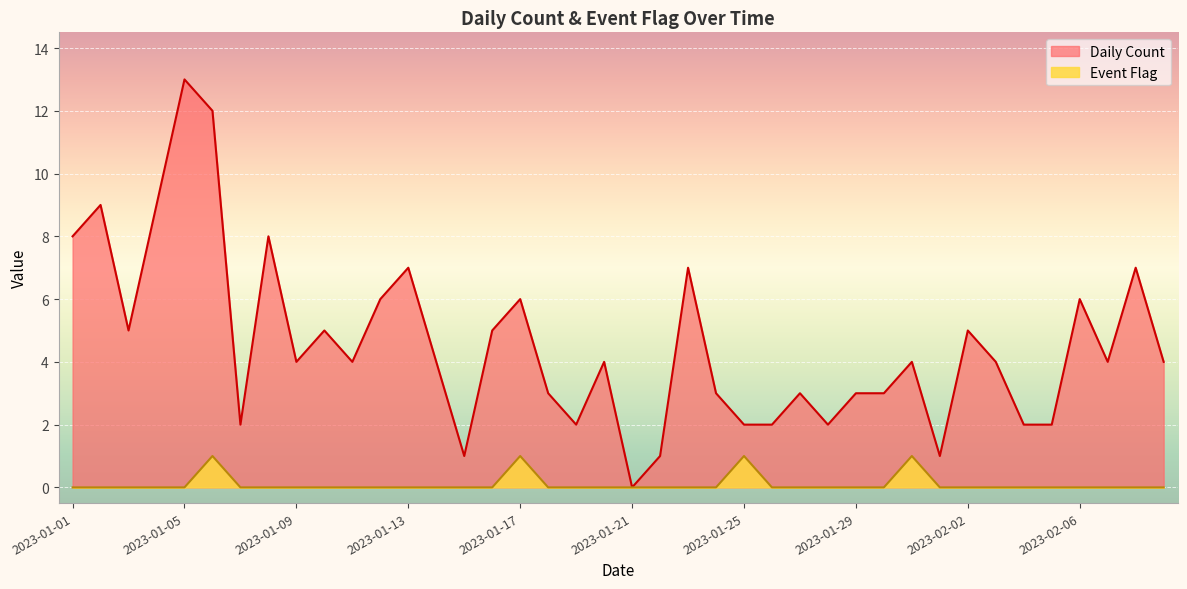

True or false: Event Flag and Daily Count intersect in this chart.

False